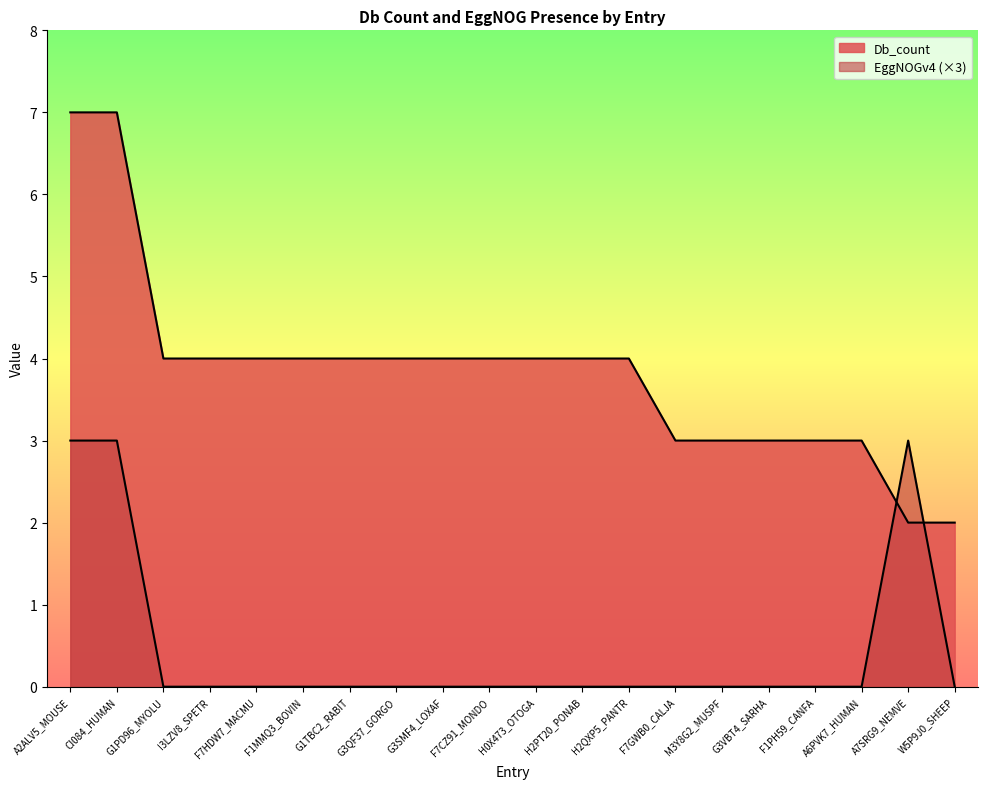

What is the label of the 19th point from the right?

CI084_HUMAN